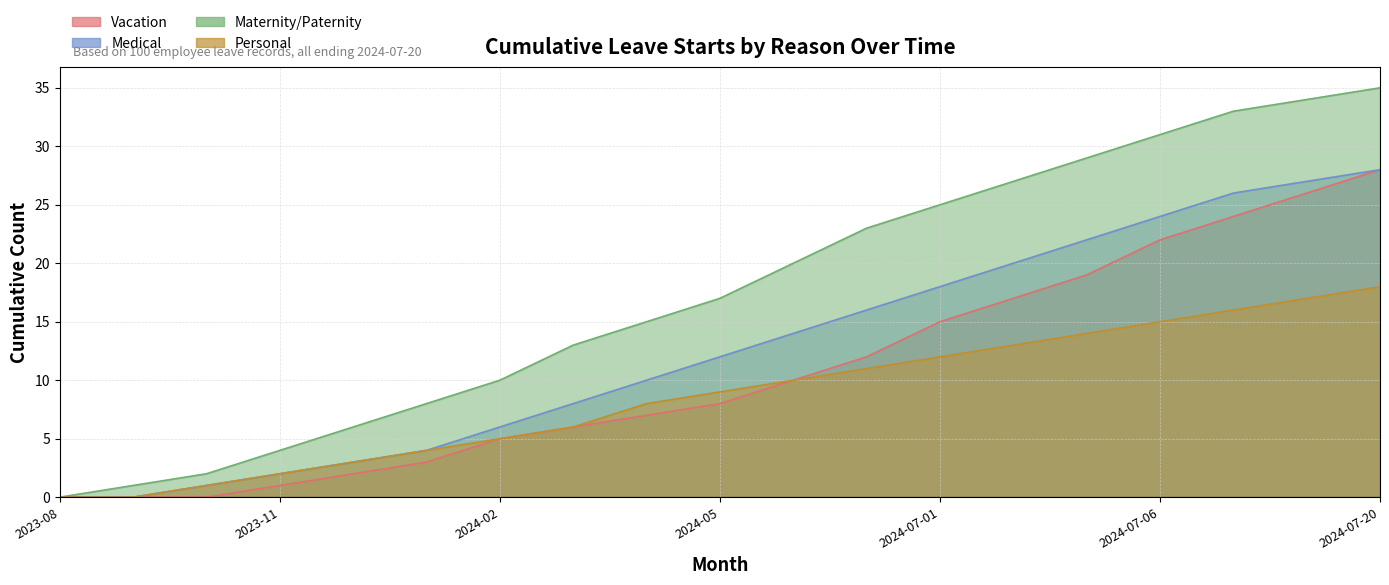

Where does the Vacation series first go above 8?

2024-06